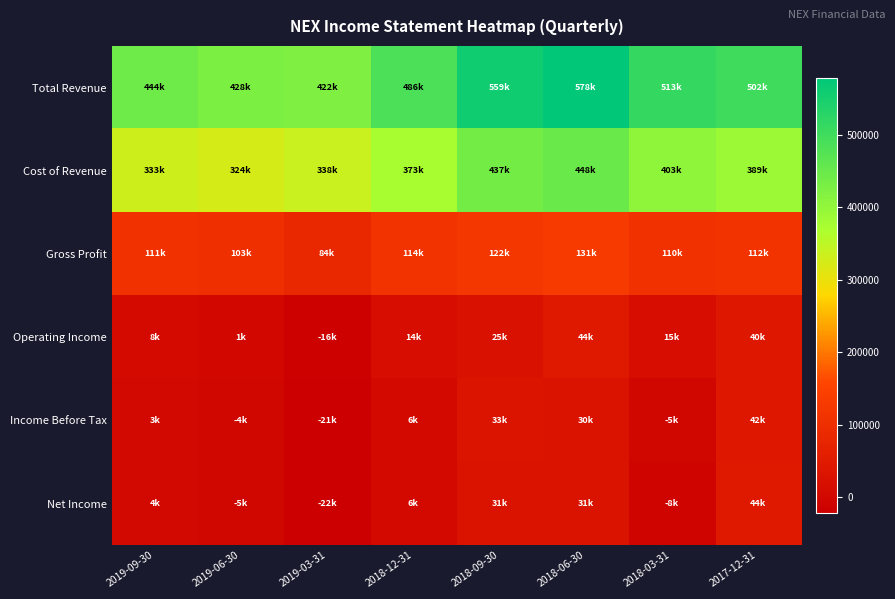

Reading left to right, what are all the values shown in this chart?

Total Revenue: 2019-09-30=444000	2019-06-30=427700	2019-03-31=421700	2018-12-31=486500	2018-09-30=558900	2018-06-30=578500	2018-03-31=513000	2017-12-31=501500
Cost of Revenue: 2019-09-30=333400	2019-06-30=324500	2019-03-31=337600	2018-12-31=372700	2018-09-30=436800	2018-06-30=447700	2018-03-31=403400	2017-12-31=389100
Gross Profit: 2019-09-30=110600	2019-06-30=103200	2019-03-31=84100	2018-12-31=113800	2018-09-30=122100	2018-06-30=130800	2018-03-31=109600	2017-12-31=112400
Operating Income: 2019-09-30=7900	2019-06-30=1100	2019-03-31=-15800	2018-12-31=14100	2018-09-30=24900	2018-06-30=44000	2018-03-31=14900	2017-12-31=40200
Income Before Tax: 2019-09-30=2700	2019-06-30=-4400	2019-03-31=-20800	2018-12-31=5500	2018-09-30=33400	2018-06-30=29700	2018-03-31=-5100	2017-12-31=42200
Net Income: 2019-09-30=3600	2019-06-30=-5000	2019-03-31=-21800	2018-12-31=6100	2018-09-30=30800	2018-06-30=30700	2018-03-31=-8200	2017-12-31=43900